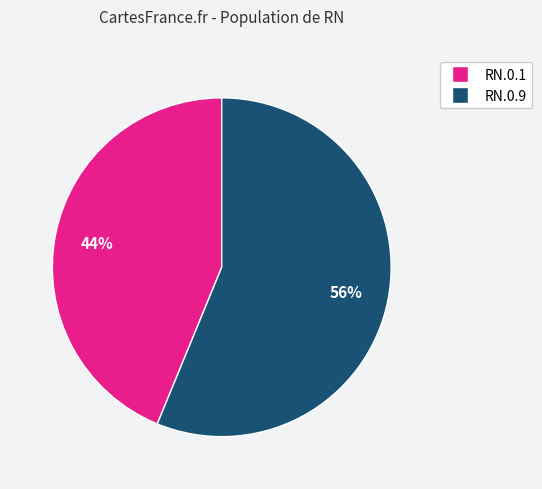

To the nearest percent, what is the difference between the largest and smallest slice percentages?

12%